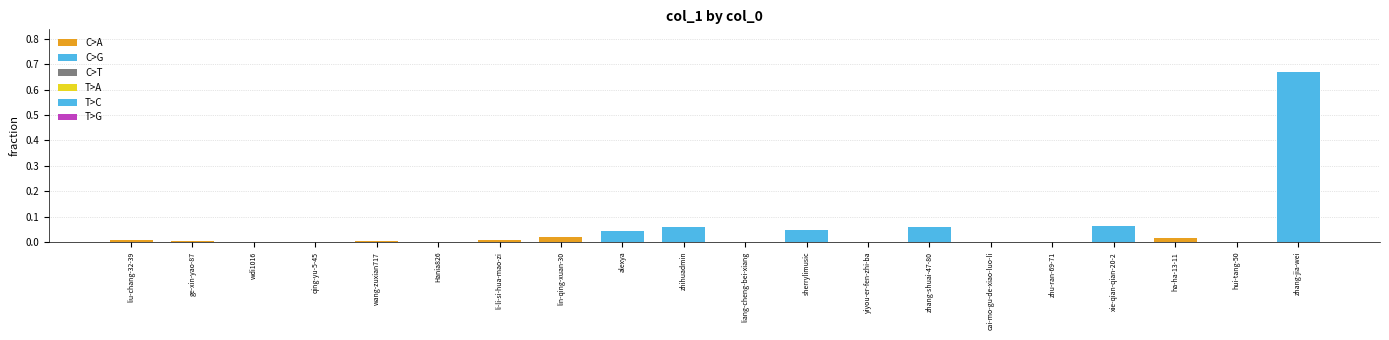

True or false: the data shows 0.0 at zhu-ran-69-71.

True